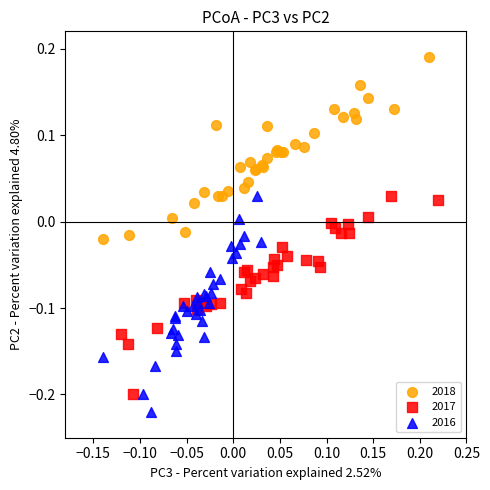

Which series reaches the minimum Y coordinate?

2016